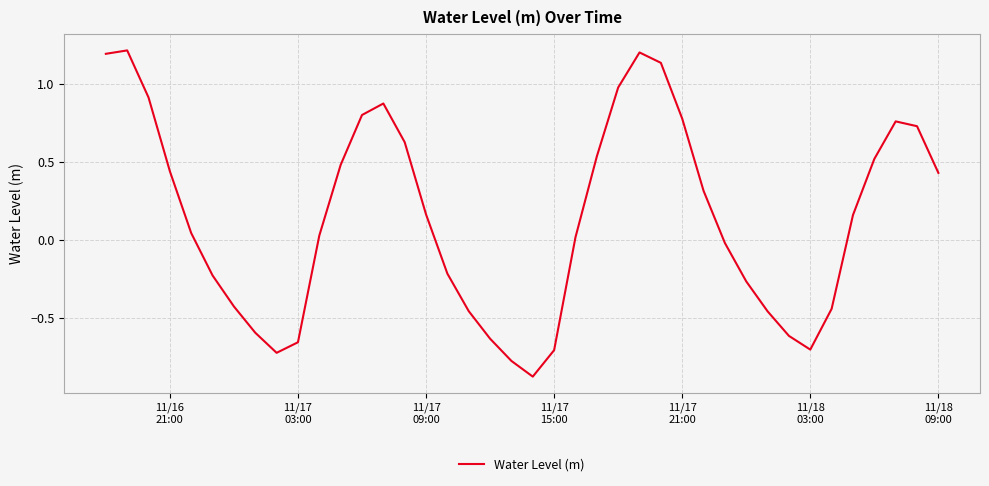

What is the minimum value shown in the chart?

-0.9